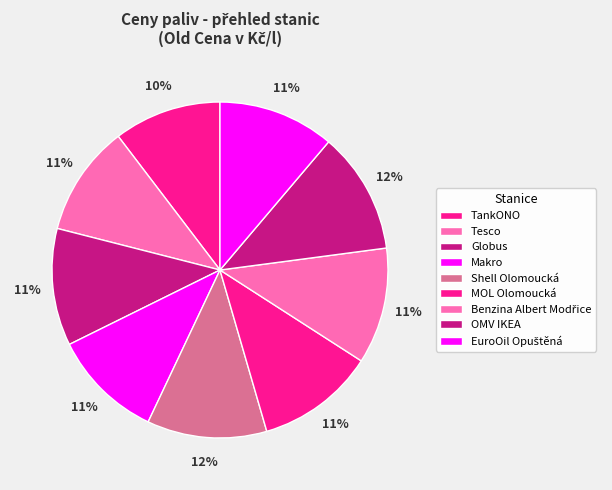

Is the sum of Benzina Albert Modřice and MOL Olomoucká greater than half?

No